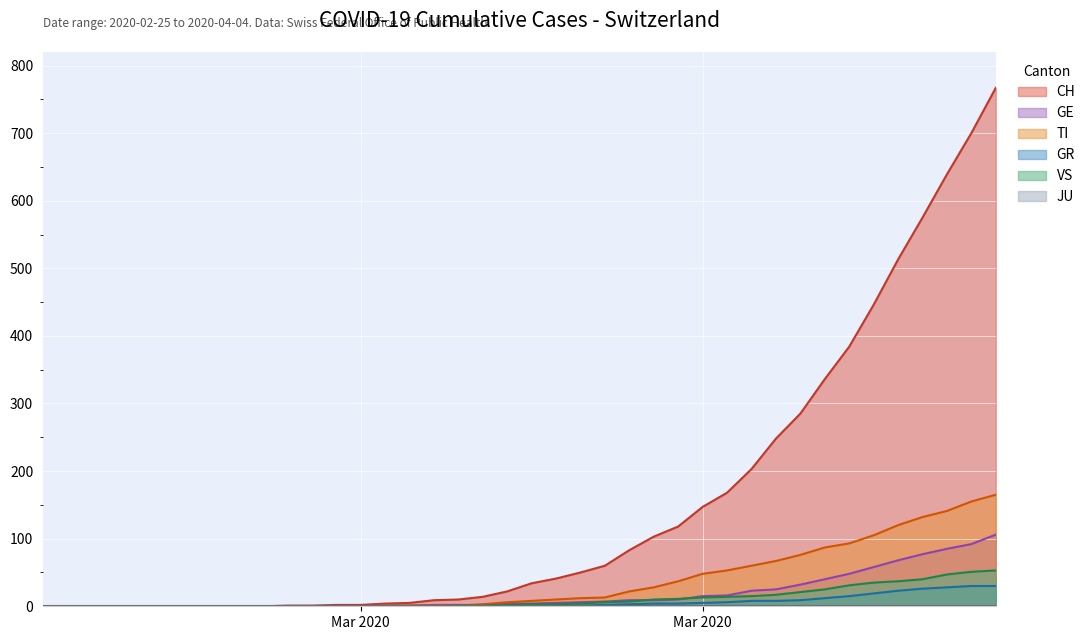

Is it true that GE equals 115 at 2020-04-01?

False